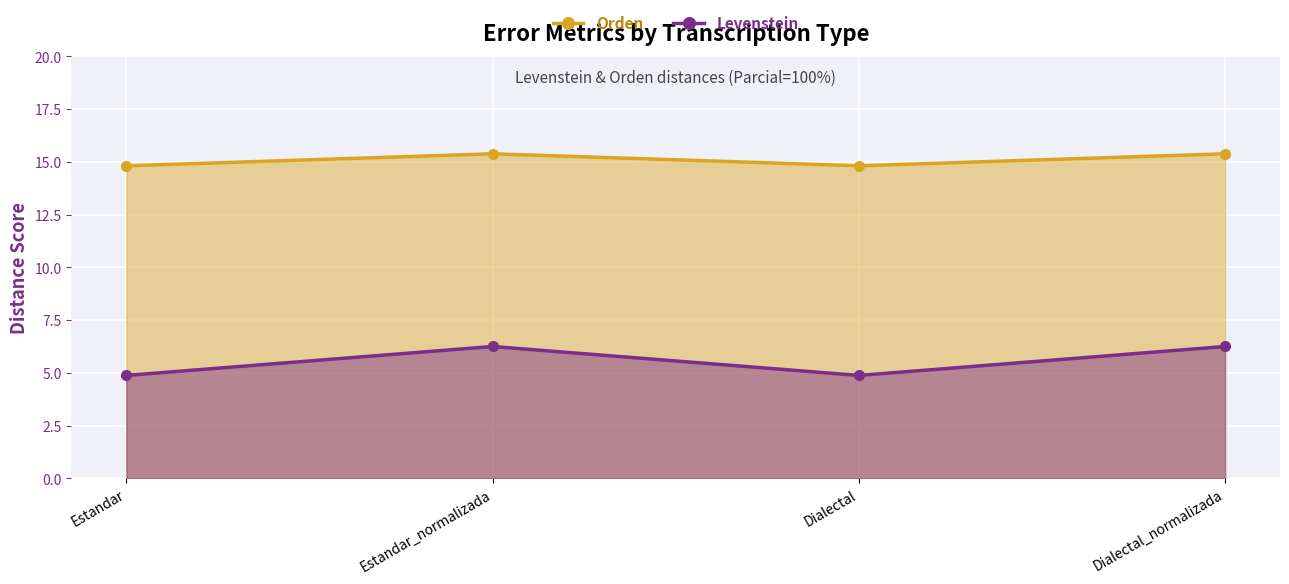

Reading left to right, list all the values displayed in this chart.

Orden: Estandar=14.8	Estandar_normalizada=15.4	Dialectal=14.8	Dialectal_normalizada=15.4
Levenstein: Estandar=4.9	Estandar_normalizada=6.2	Dialectal=4.9	Dialectal_normalizada=6.2